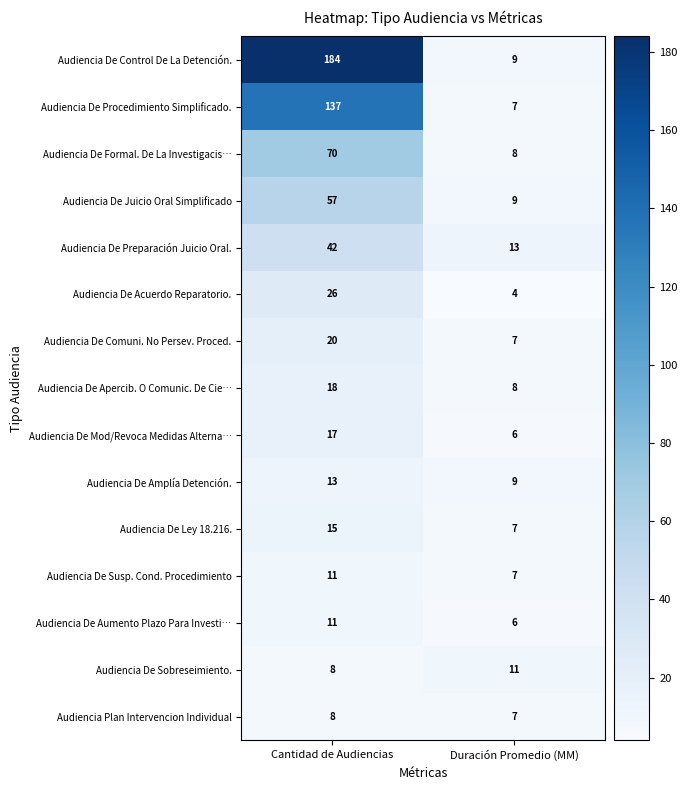

Rank the categories by Audiencia De Sobreseimiento. value from highest to lowest.

Duración Promedio (MM), Cantidad de Audiencias